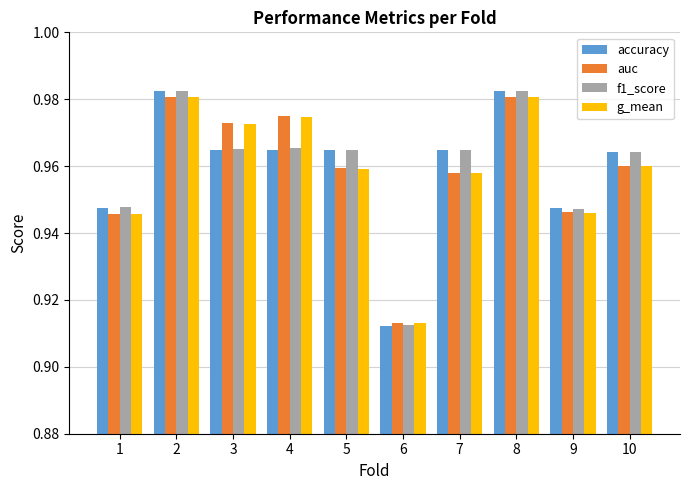

Is it true that auc equals 1.5 at 2?

False